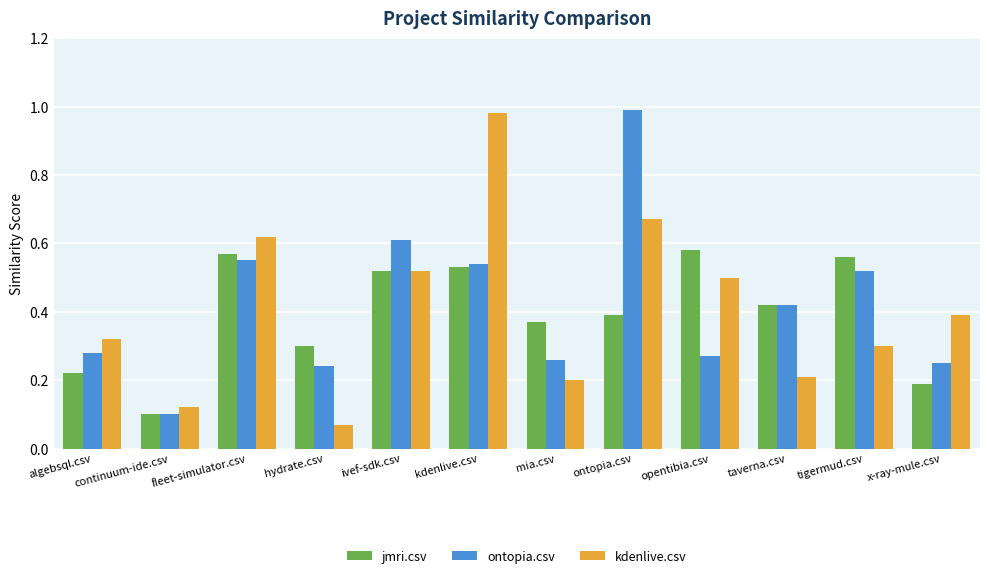

The value of ontopia.csv at x-ray-mule.csv is 0.2. True or false?

True